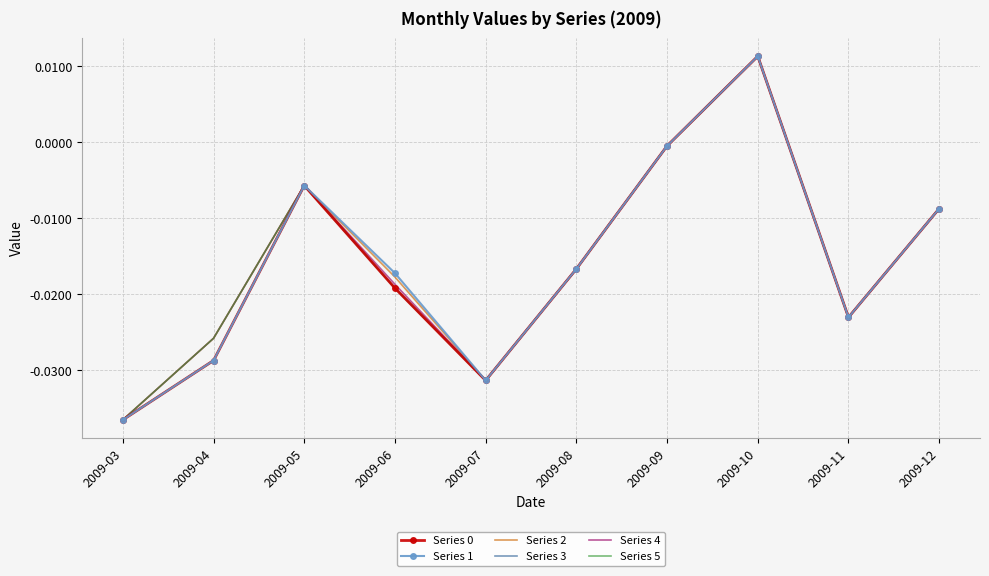

Is it true that Series 4 equals -0.0 at 2009-03?

True